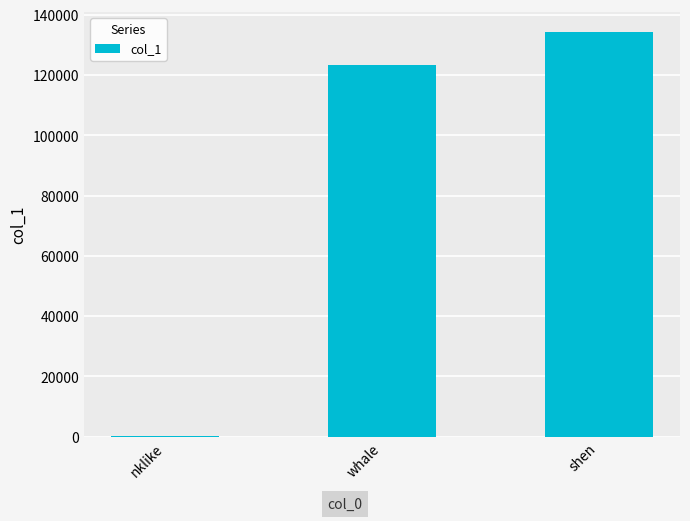

Where is the data nearest to the value 67194?

whale